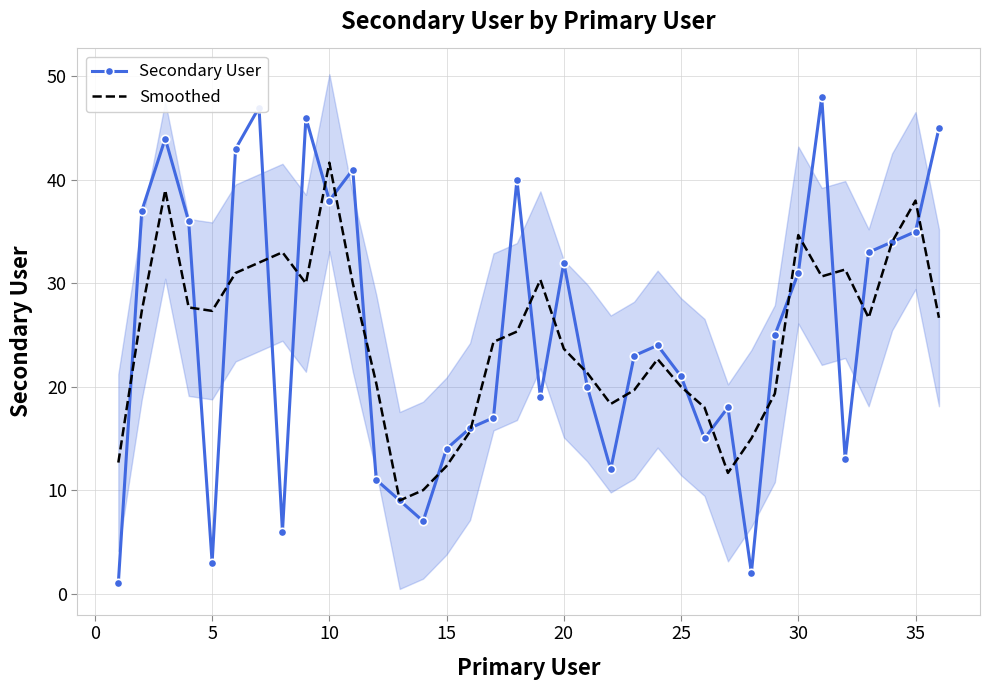

What is the difference between the maximum and minimum values in the Smoothed series?

32.7